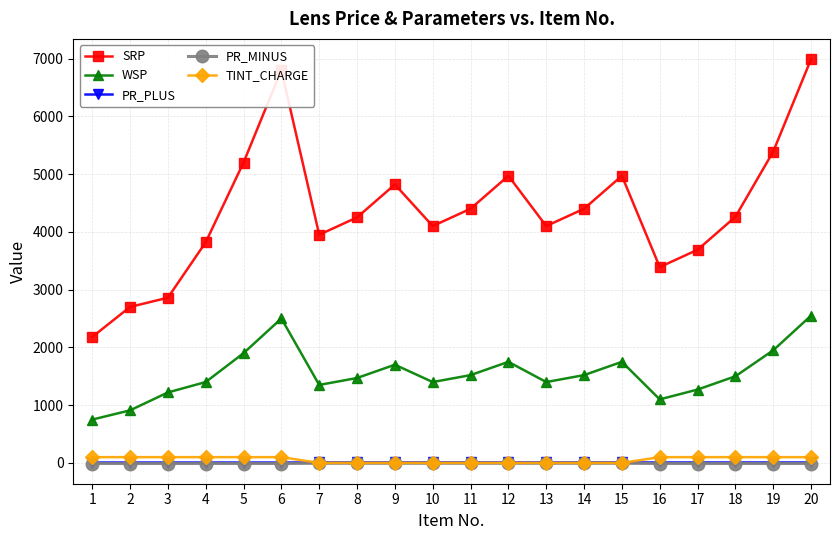

What is the spread (max minus min) of values at 7?

3956.0